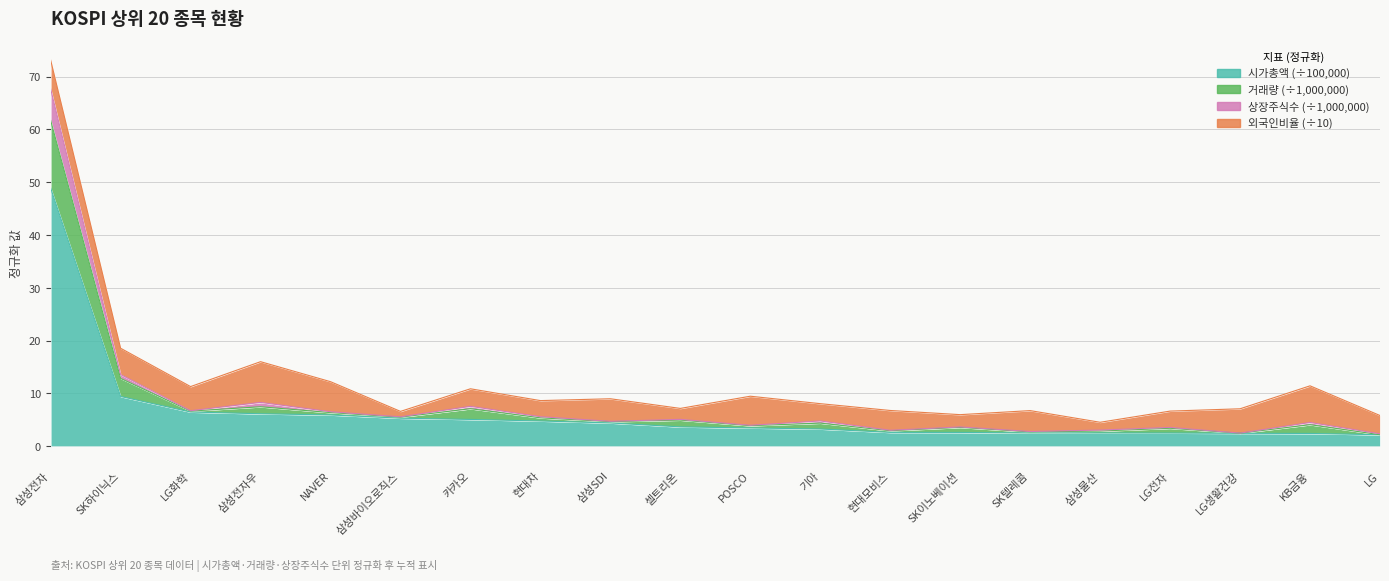

What is the highest value of the 시가총액 series?

48.9